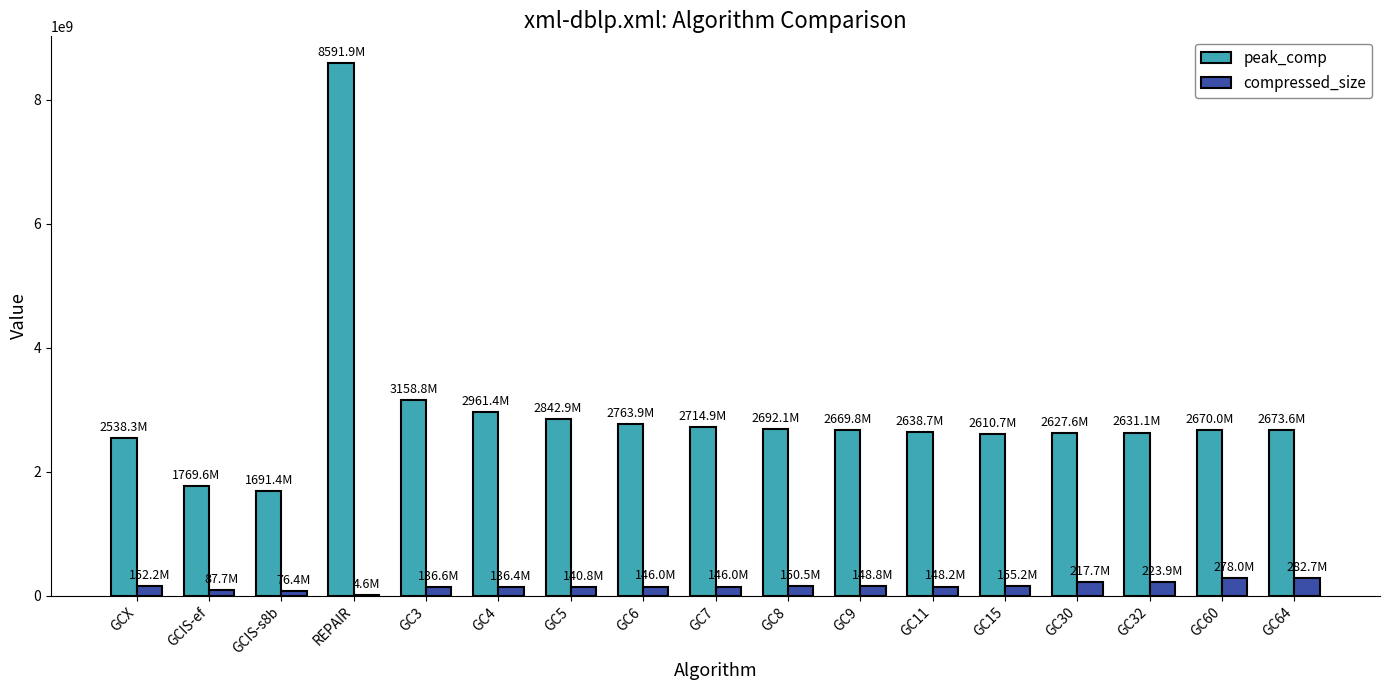

How many categories are shown in the chart?

17